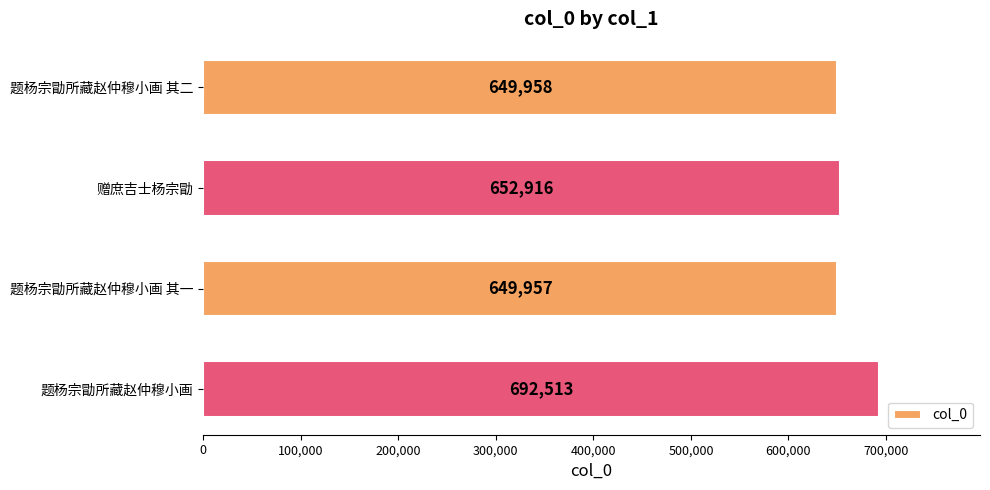

What is the difference between the maximum and minimum values?

42556